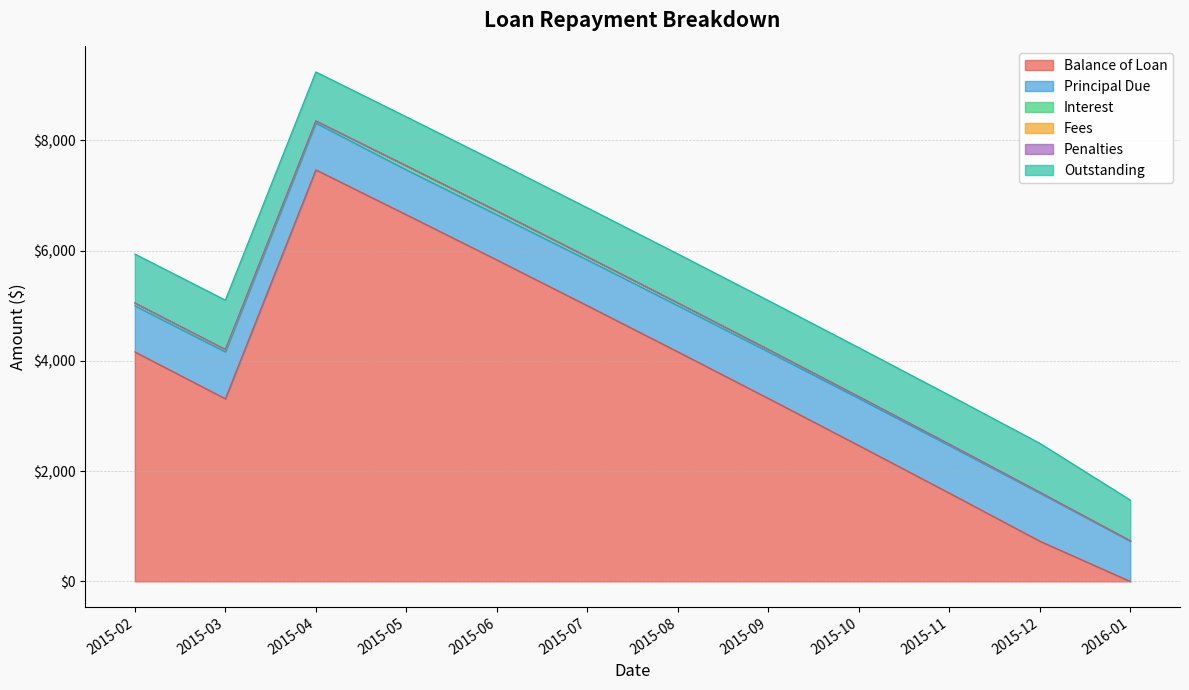

What is the approximate value of Outstanding at 2015-06?

887.7